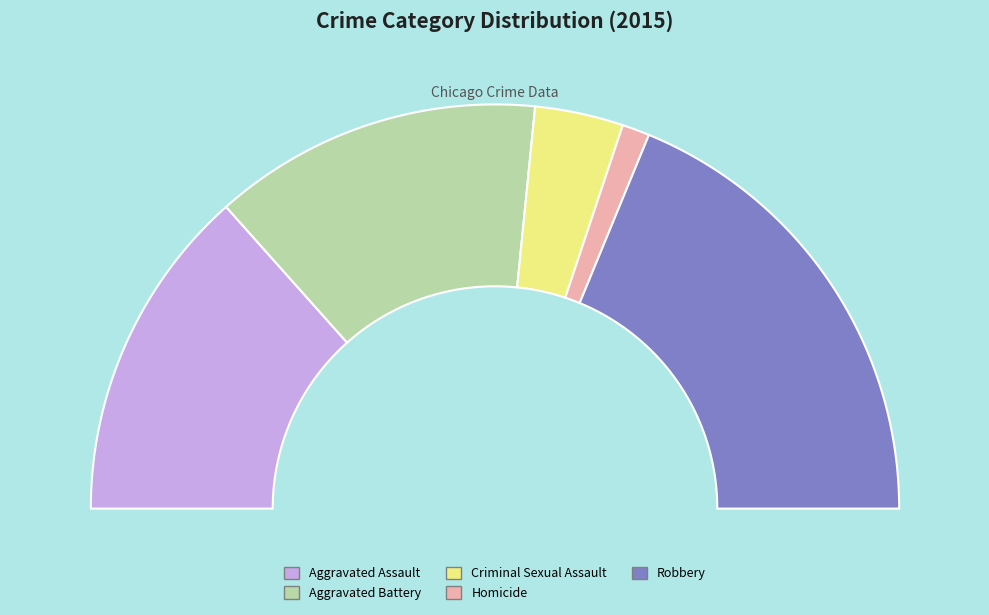

Is there any slice that represents more than half of the pie?

No